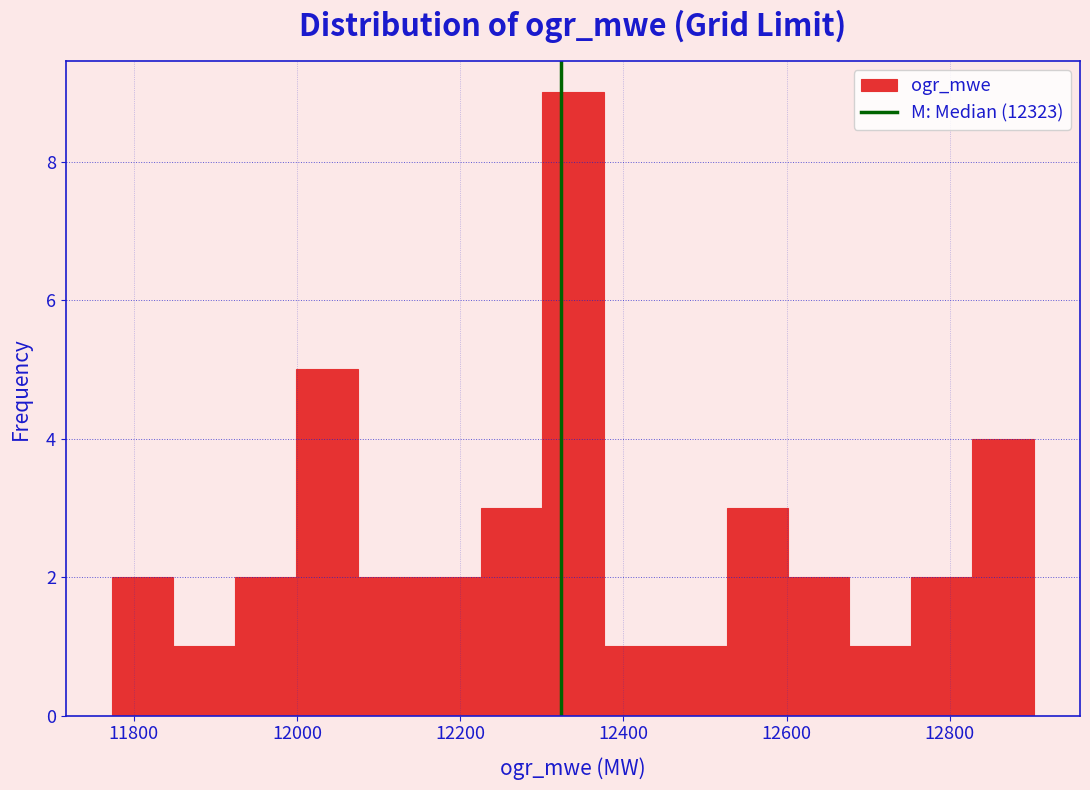

Around what value on the x-axis is the tallest bar? Give the approximate position of its centre, as read against the axis.

12340